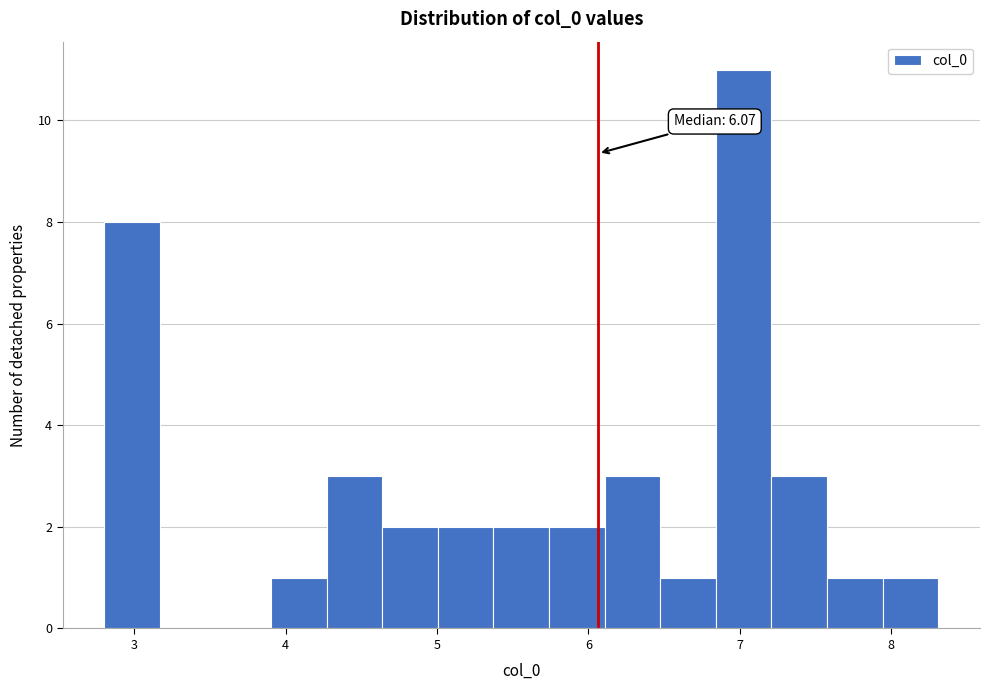

Around what value on the x-axis is the tallest bar? Give the approximate position of its centre, as read against the axis.

7.0